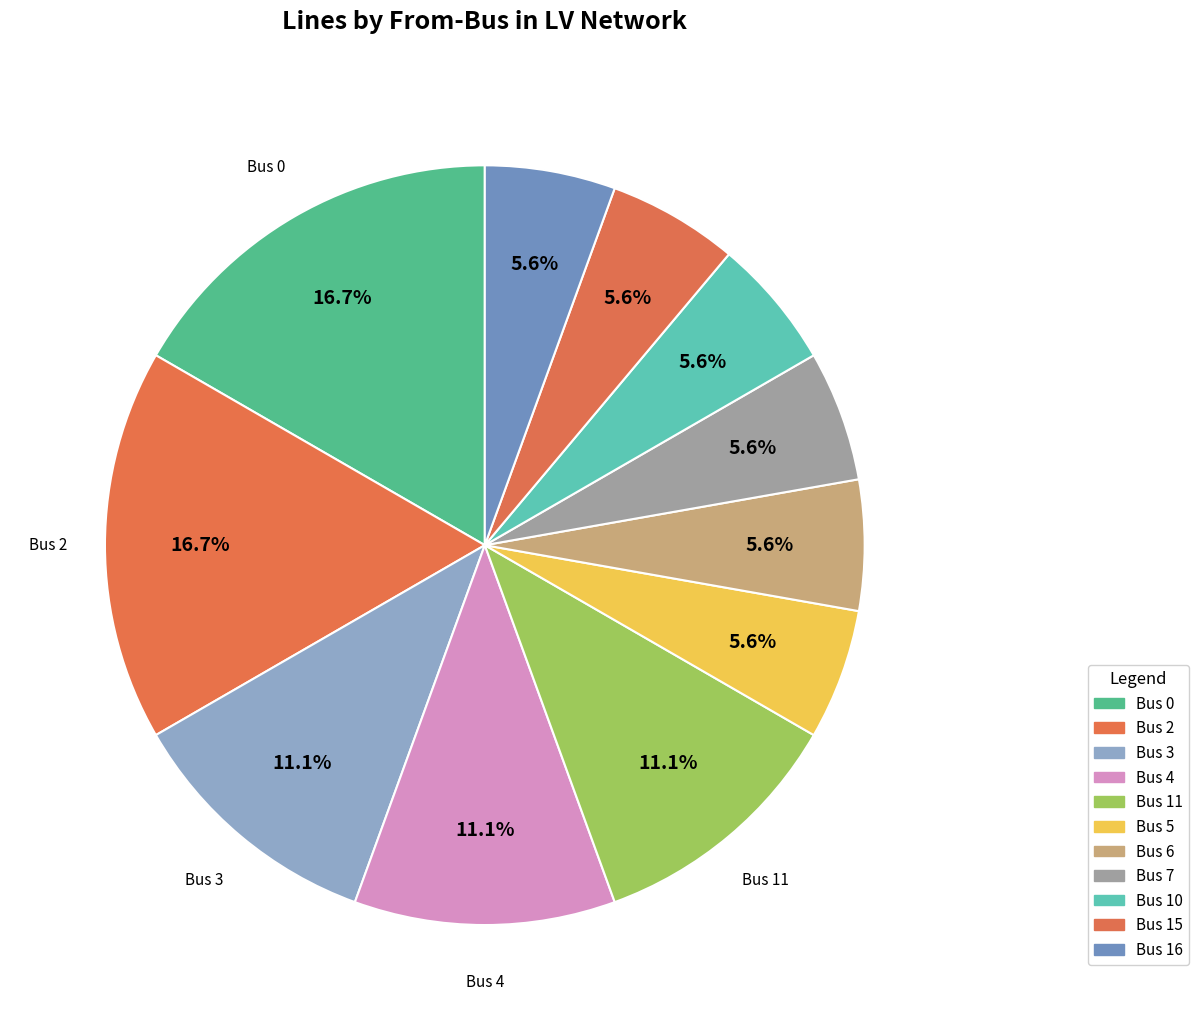

Is it true that Bus 16 is 1% of the pie?

False